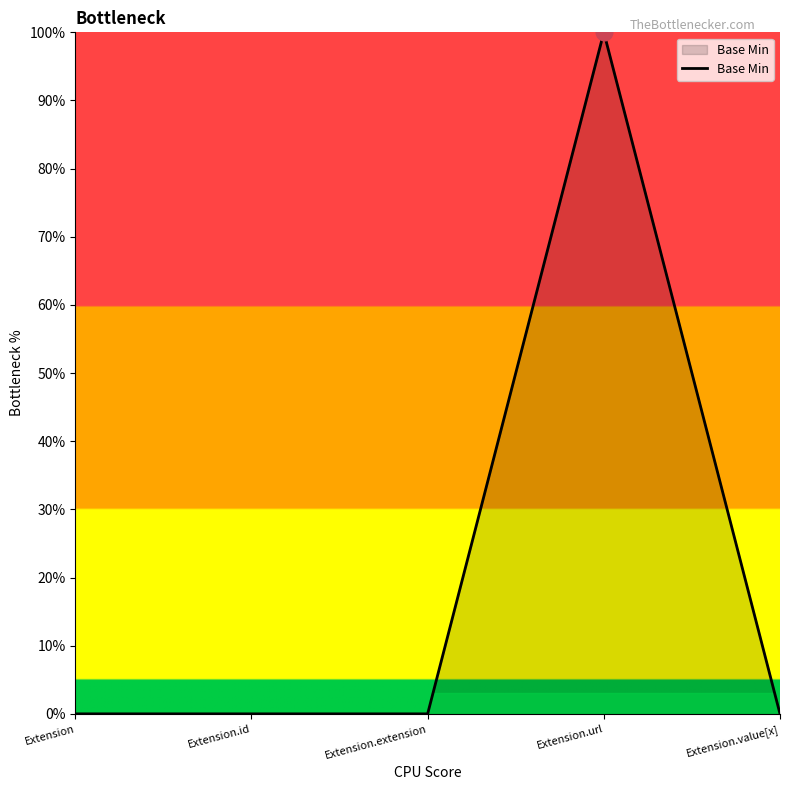

Is this an area chart (filled region under the line)?

Yes